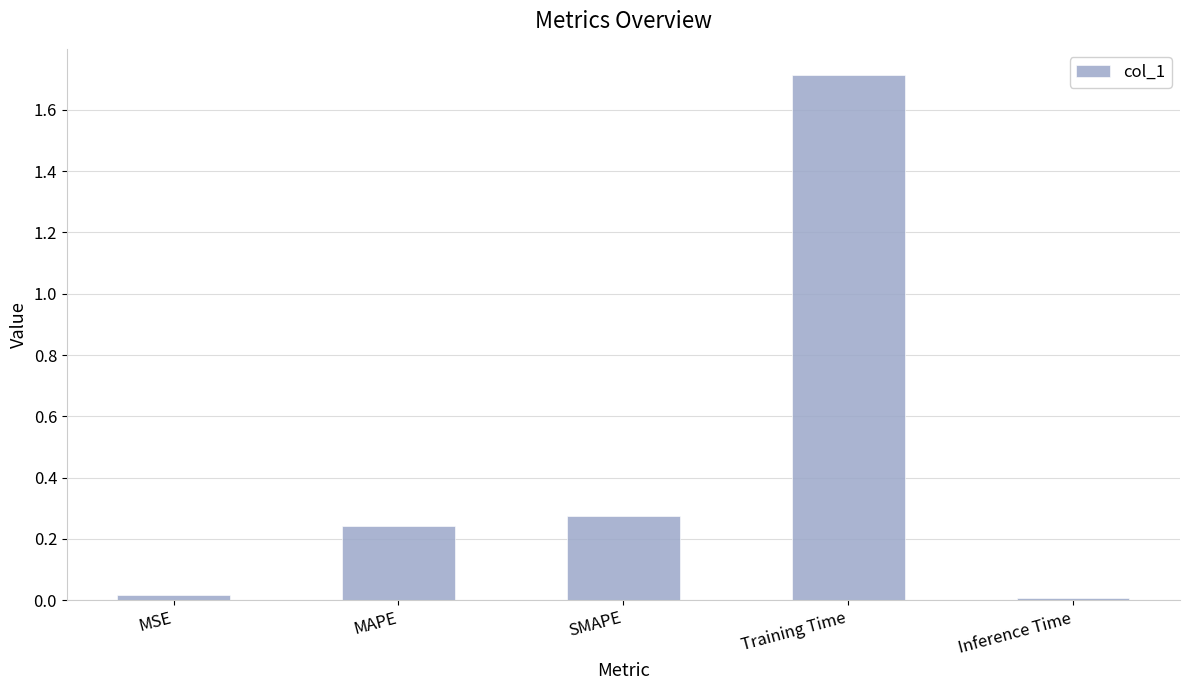

The value at Training Time is 2.4. True or false?

False